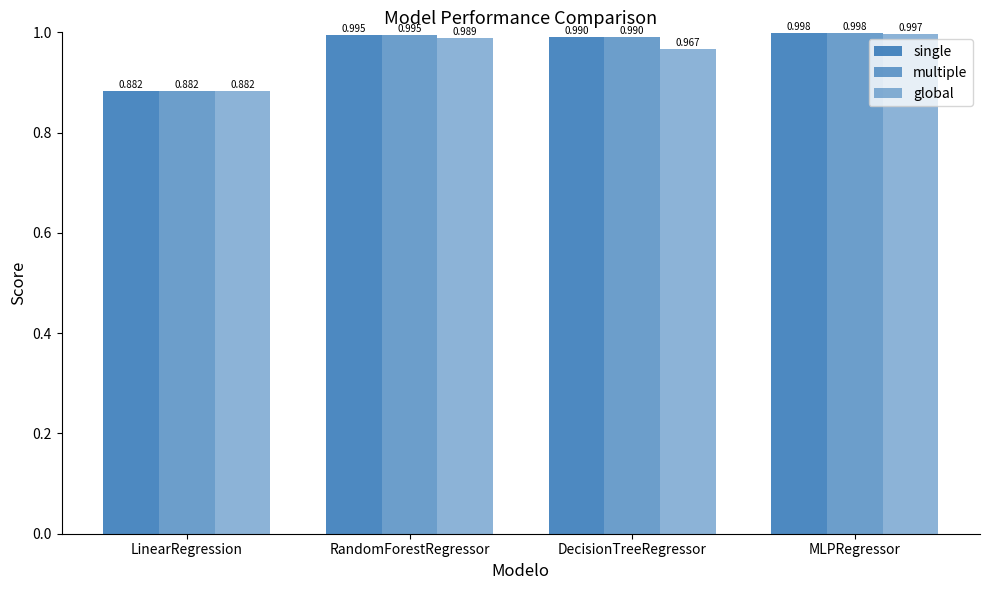

How many bars are there in each group?

3